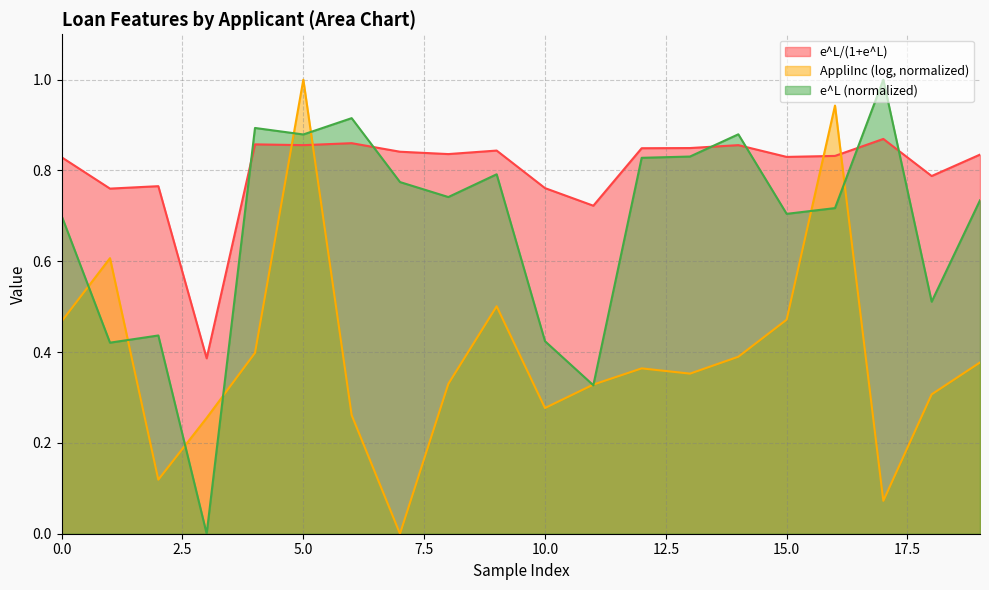

How many lines are shown in the chart?

3